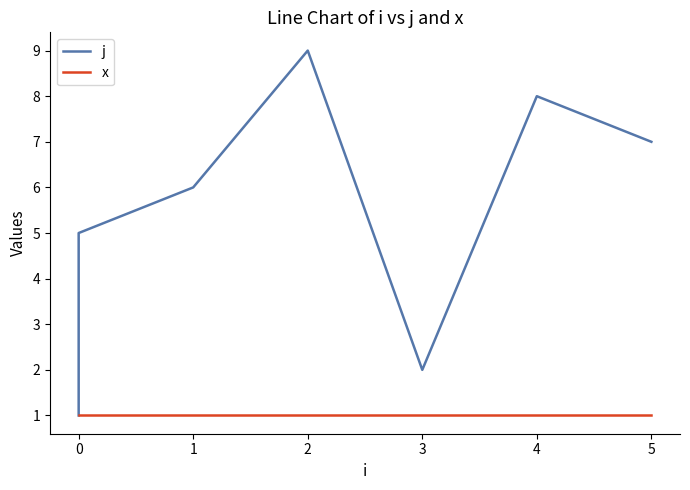

Which series has the widest spread of values?

j